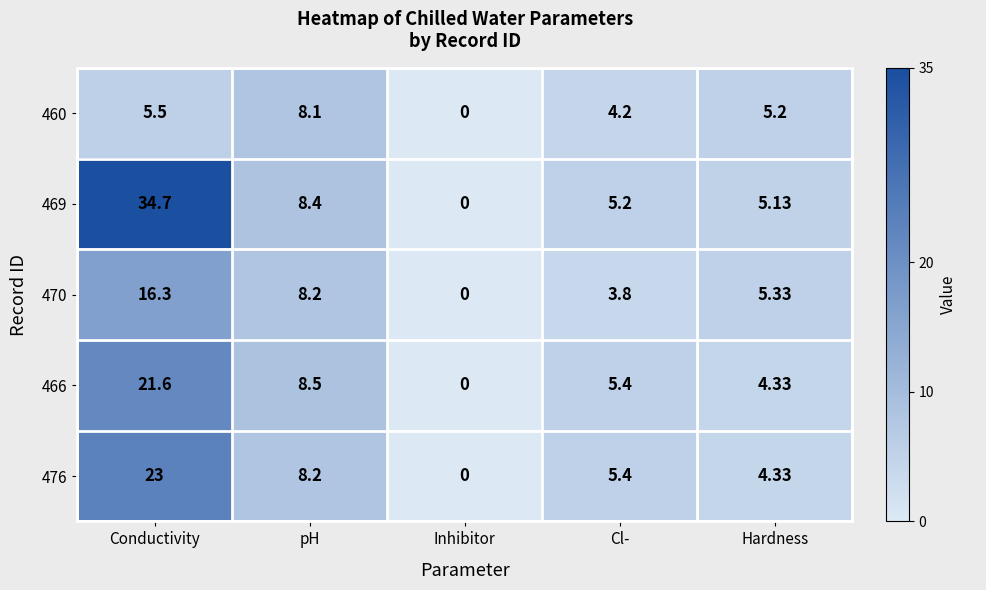

Where does the 466 series first go above 5?

Conductivity